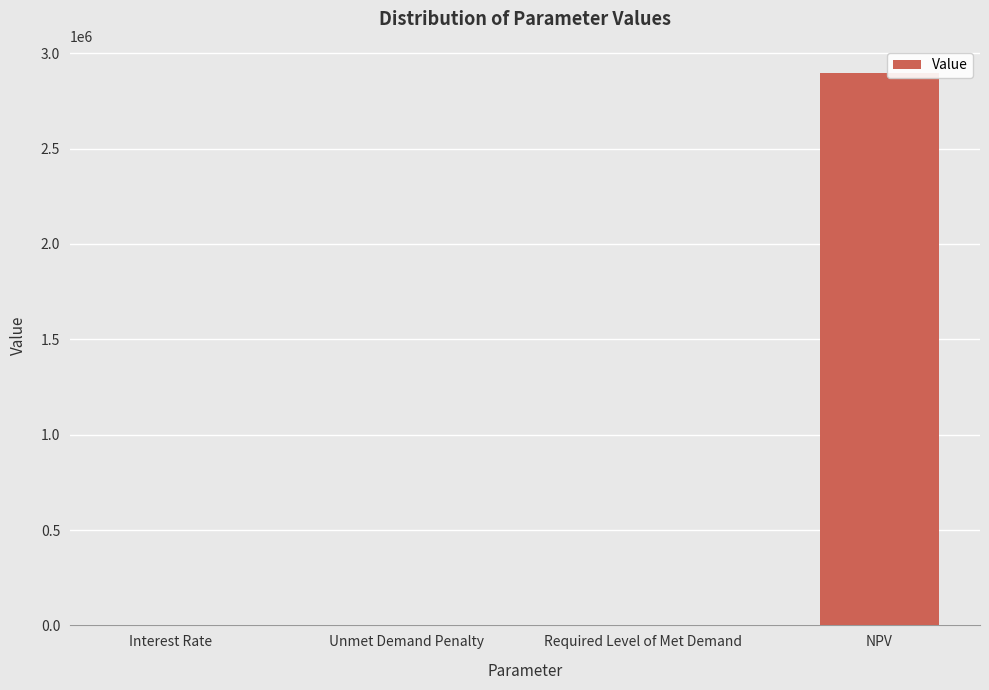

Read the value at Interest Rate.

0.1